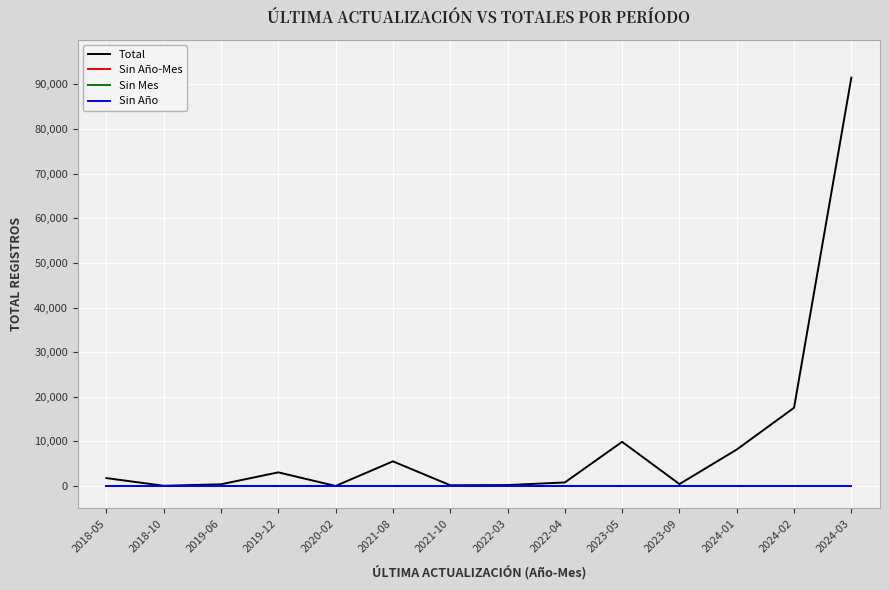

At which category is the sum across all series the highest?

2024-03